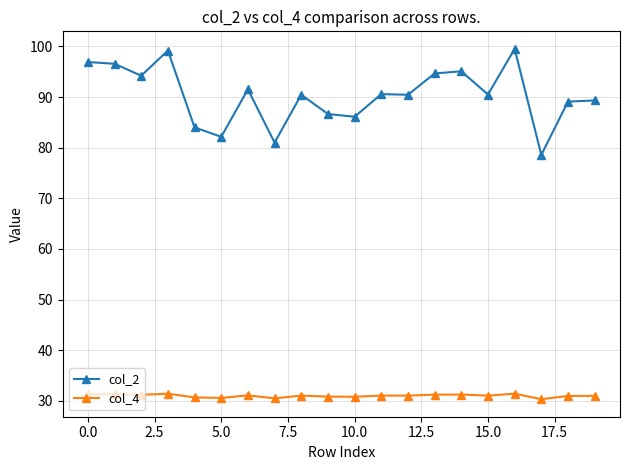

True or false: col_2 and col_4 intersect in this chart.

False